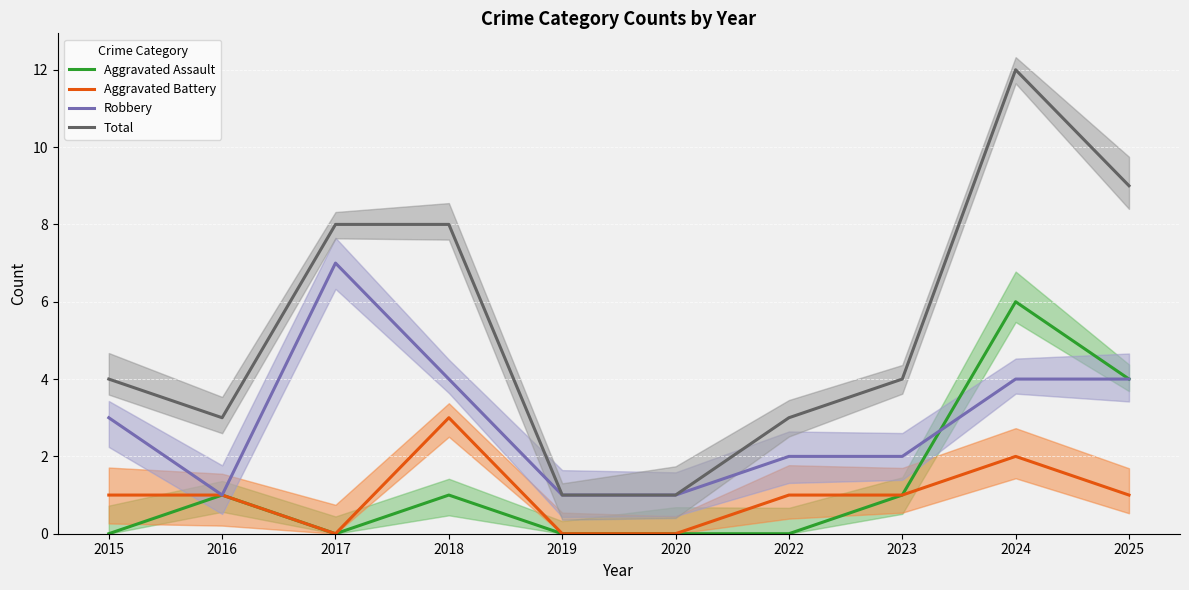

Reading left to right, transcribe all the data shown in this chart.

Aggravated Assault: 2015=0	2016=1	2017=0	2018=1	2019=0	2020=0	2022=0	2023=1	2024=6	2025=4
Aggravated Battery: 2015=1	2016=1	2017=0	2018=3	2019=0	2020=0	2022=1	2023=1	2024=2	2025=1
Robbery: 2015=3	2016=1	2017=7	2018=4	2019=1	2020=1	2022=2	2023=2	2024=4	2025=4
Total: 2015=4	2016=3	2017=8	2018=8	2019=1	2020=1	2022=3	2023=4	2024=12	2025=9